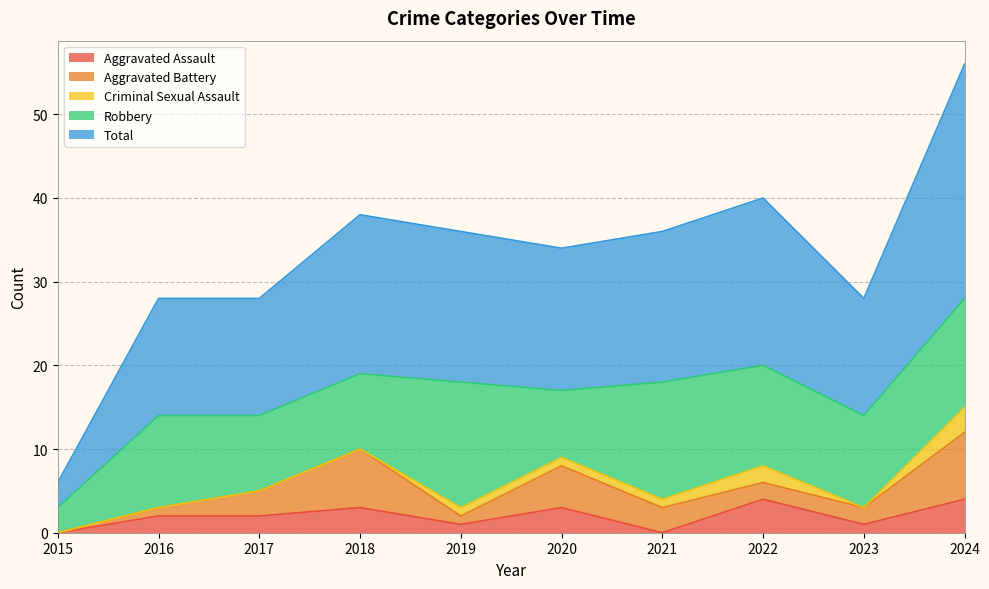

Which has a higher value, 2024 or 2019?

2024